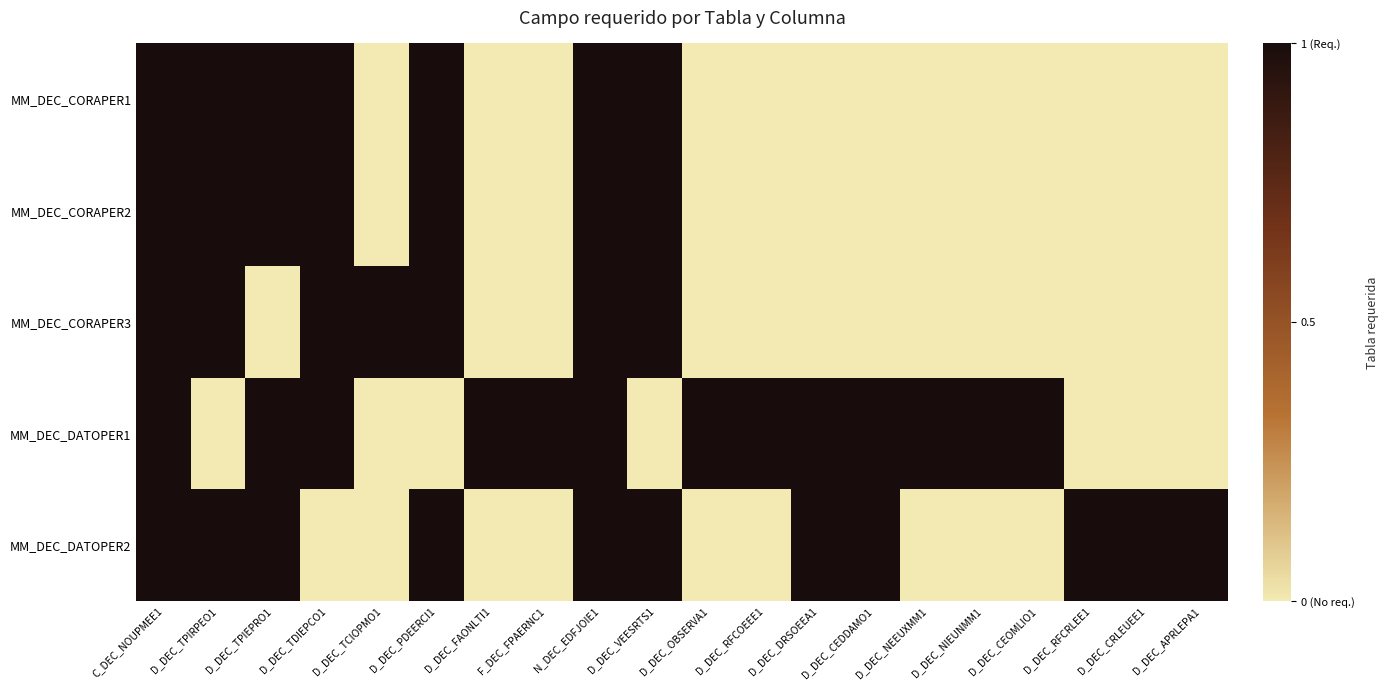

Reading left to right, list all the values displayed in this chart.

MM_DEC_CORAPER1: C_DEC_NOUPMEE1=1	D_DEC_TPIRPEO1=1	D_DEC_TPIEPRO1=1	D_DEC_TDIEPCO1=1	D_DEC_TCIOPMO1=0	D_DEC_PDEERCI1=1	D_DEC_FAONLTI1=0	F_DEC_FPAERNC1=0	N_DEC_EDFJOIE1=1	D_DEC_VEESRTS1=1	D_DEC_OBSERVA1=0	D_DEC_RFCOEEE1=0	D_DEC_DRSOEEA1=0	D_DEC_CEDDAMO1=0	D_DEC_NEEUXMM1=0	D_DEC_NIEUNMM1=0	D_DEC_CEOMLIO1=0	D_DEC_RFCRLEE1=0	D_DEC_CRLEUEE1=0	D_DEC_APRLEPA1=0
MM_DEC_CORAPER2: C_DEC_NOUPMEE1=1	D_DEC_TPIRPEO1=1	D_DEC_TPIEPRO1=1	D_DEC_TDIEPCO1=1	D_DEC_TCIOPMO1=0	D_DEC_PDEERCI1=1	D_DEC_FAONLTI1=0	F_DEC_FPAERNC1=0	N_DEC_EDFJOIE1=1	D_DEC_VEESRTS1=1	D_DEC_OBSERVA1=0	D_DEC_RFCOEEE1=0	D_DEC_DRSOEEA1=0	D_DEC_CEDDAMO1=0	D_DEC_NEEUXMM1=0	D_DEC_NIEUNMM1=0	D_DEC_CEOMLIO1=0	D_DEC_RFCRLEE1=0	D_DEC_CRLEUEE1=0	D_DEC_APRLEPA1=0
MM_DEC_CORAPER3: C_DEC_NOUPMEE1=1	D_DEC_TPIRPEO1=1	D_DEC_TPIEPRO1=0	D_DEC_TDIEPCO1=1	D_DEC_TCIOPMO1=1	D_DEC_PDEERCI1=1	D_DEC_FAONLTI1=0	F_DEC_FPAERNC1=0	N_DEC_EDFJOIE1=1	D_DEC_VEESRTS1=1	D_DEC_OBSERVA1=0	D_DEC_RFCOEEE1=0	D_DEC_DRSOEEA1=0	D_DEC_CEDDAMO1=0	D_DEC_NEEUXMM1=0	D_DEC_NIEUNMM1=0	D_DEC_CEOMLIO1=0	D_DEC_RFCRLEE1=0	D_DEC_CRLEUEE1=0	D_DEC_APRLEPA1=0
MM_DEC_DATOPER1: C_DEC_NOUPMEE1=1	D_DEC_TPIRPEO1=0	D_DEC_TPIEPRO1=1	D_DEC_TDIEPCO1=1	D_DEC_TCIOPMO1=0	D_DEC_PDEERCI1=0	D_DEC_FAONLTI1=1	F_DEC_FPAERNC1=1	N_DEC_EDFJOIE1=1	D_DEC_VEESRTS1=0	D_DEC_OBSERVA1=1	D_DEC_RFCOEEE1=1	D_DEC_DRSOEEA1=1	D_DEC_CEDDAMO1=1	D_DEC_NEEUXMM1=1	D_DEC_NIEUNMM1=1	D_DEC_CEOMLIO1=1	D_DEC_RFCRLEE1=0	D_DEC_CRLEUEE1=0	D_DEC_APRLEPA1=0
MM_DEC_DATOPER2: C_DEC_NOUPMEE1=1	D_DEC_TPIRPEO1=1	D_DEC_TPIEPRO1=1	D_DEC_TDIEPCO1=0	D_DEC_TCIOPMO1=0	D_DEC_PDEERCI1=1	D_DEC_FAONLTI1=0	F_DEC_FPAERNC1=0	N_DEC_EDFJOIE1=1	D_DEC_VEESRTS1=1	D_DEC_OBSERVA1=0	D_DEC_RFCOEEE1=0	D_DEC_DRSOEEA1=1	D_DEC_CEDDAMO1=1	D_DEC_NEEUXMM1=0	D_DEC_NIEUNMM1=0	D_DEC_CEOMLIO1=0	D_DEC_RFCRLEE1=1	D_DEC_CRLEUEE1=1	D_DEC_APRLEPA1=1